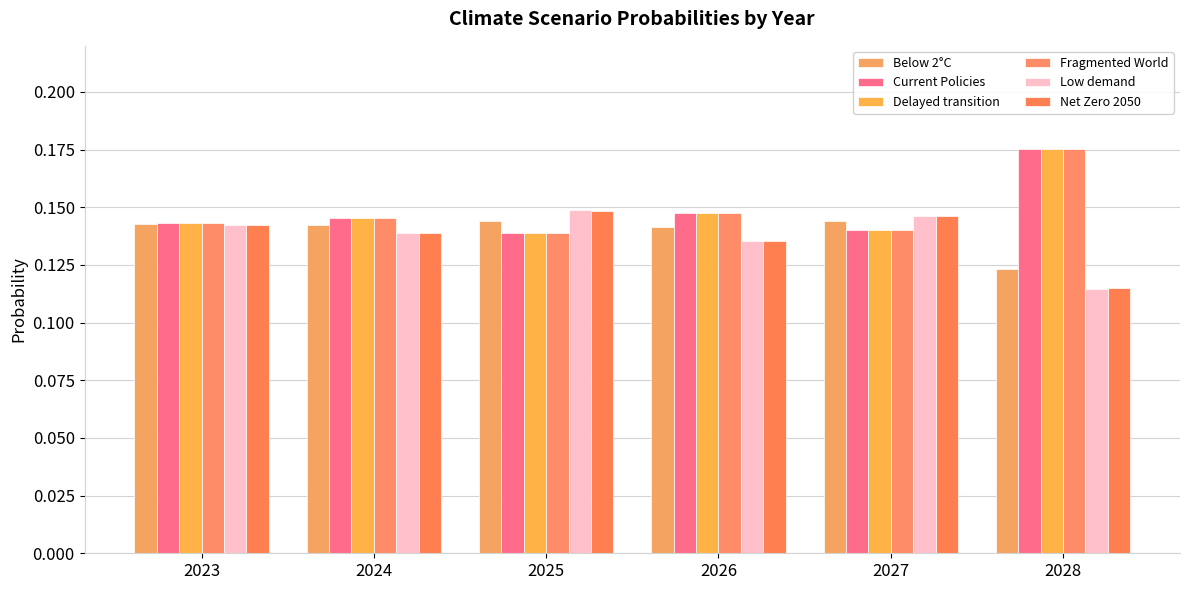

Which series has the largest total across all categories?

Fragmented World